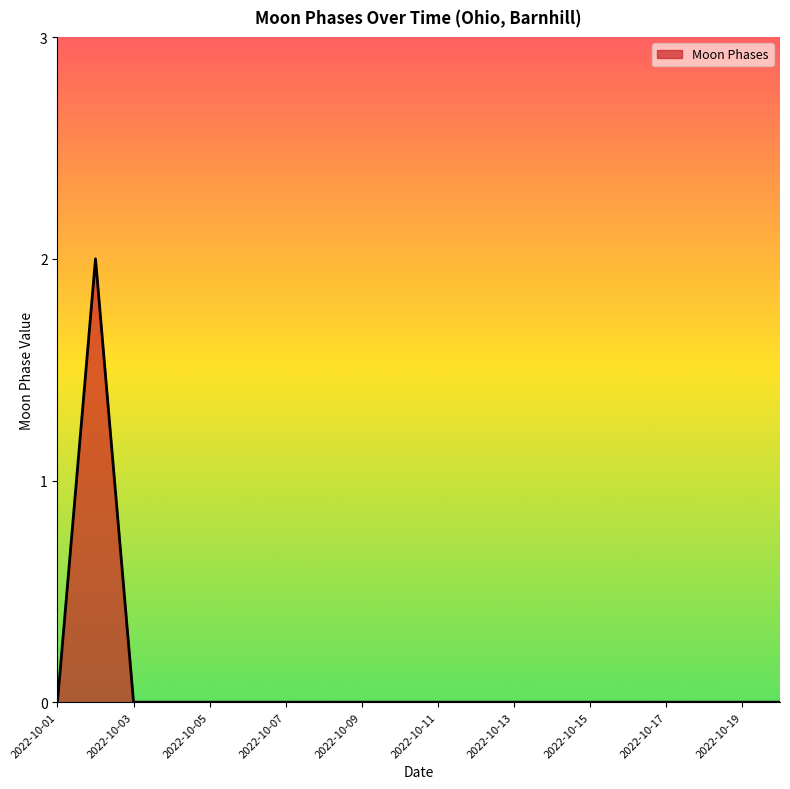

Reading right to left, extract all data points from this chart.

0	0	0	0	0	0	0	0	0	0	0	0	0	0	0	0	0	0	2	0